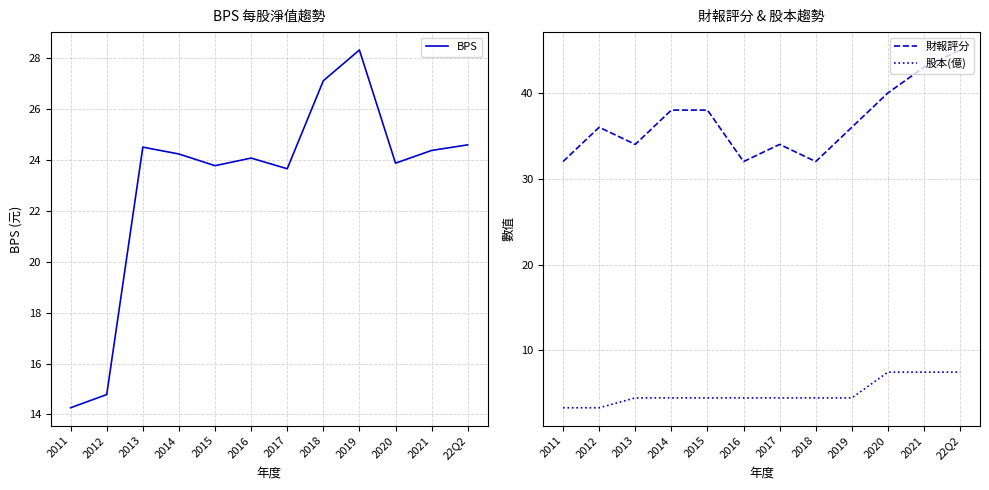

What is the smallest value displayed?

3.3